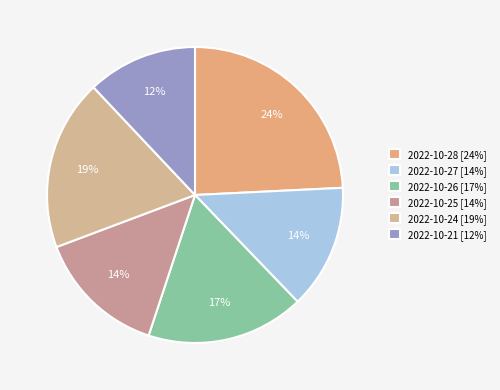

What is the ratio of the value at 2022-10-27 to the value at 2022-10-21?

1.1